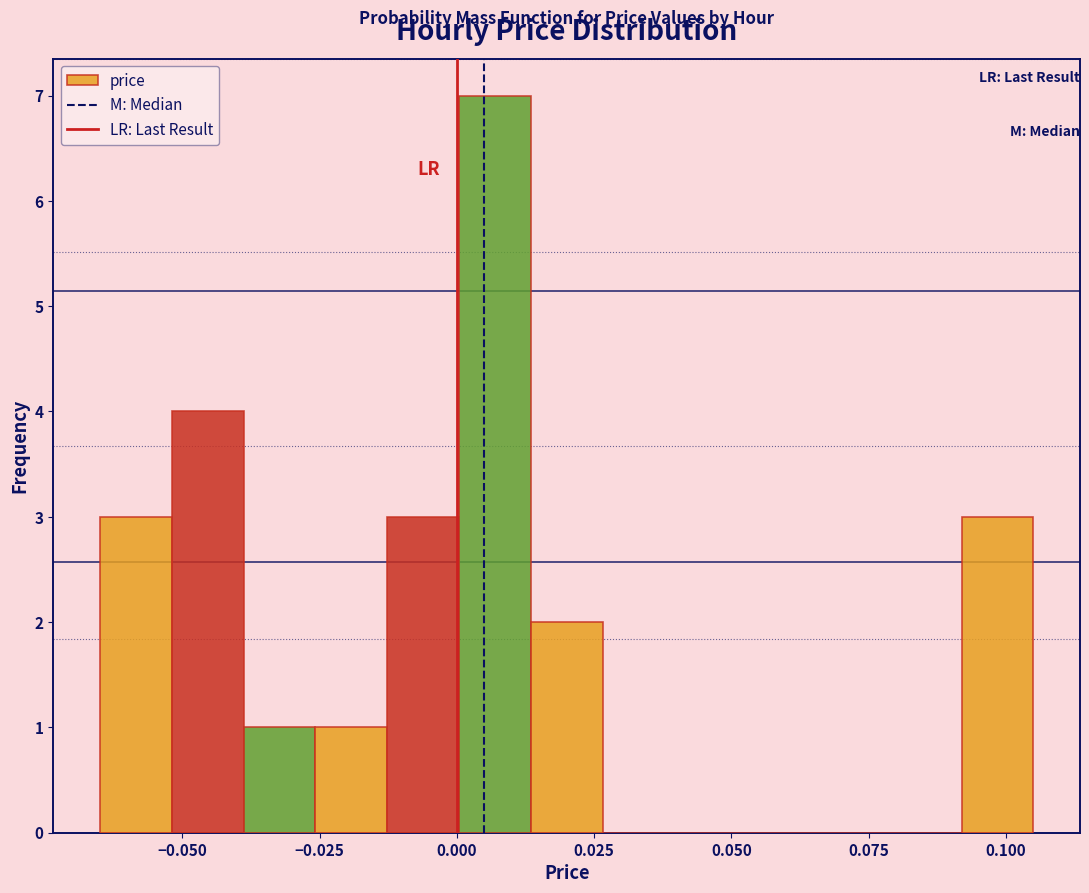

Read against the x-axis, roughly where is the centre of the tallest bar?

0.005